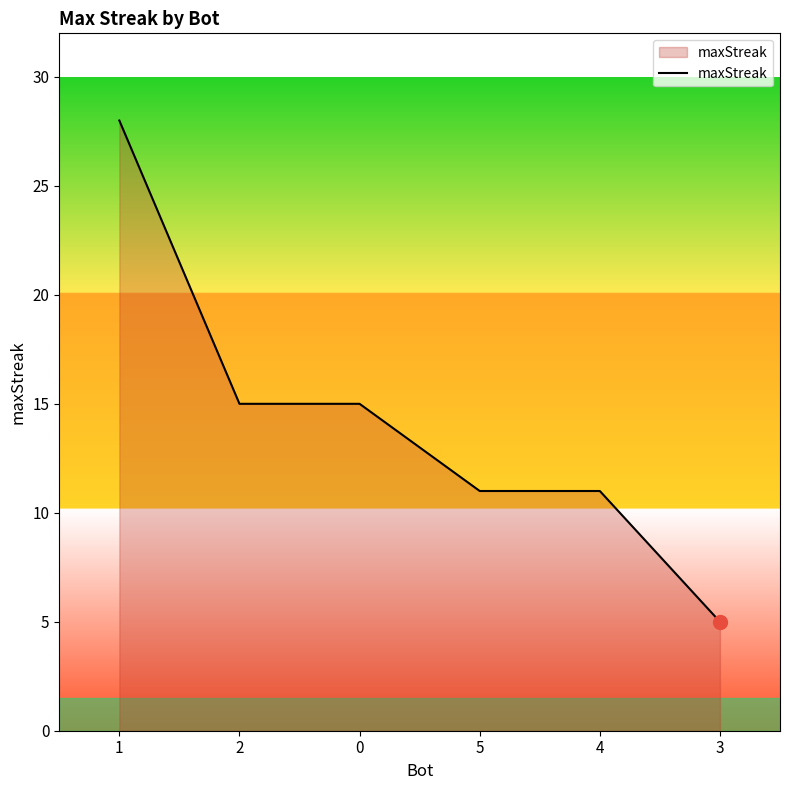

Reading left to right, extract all data points from this chart.

1=28	2=15	0=15	5=11	4=11	3=5